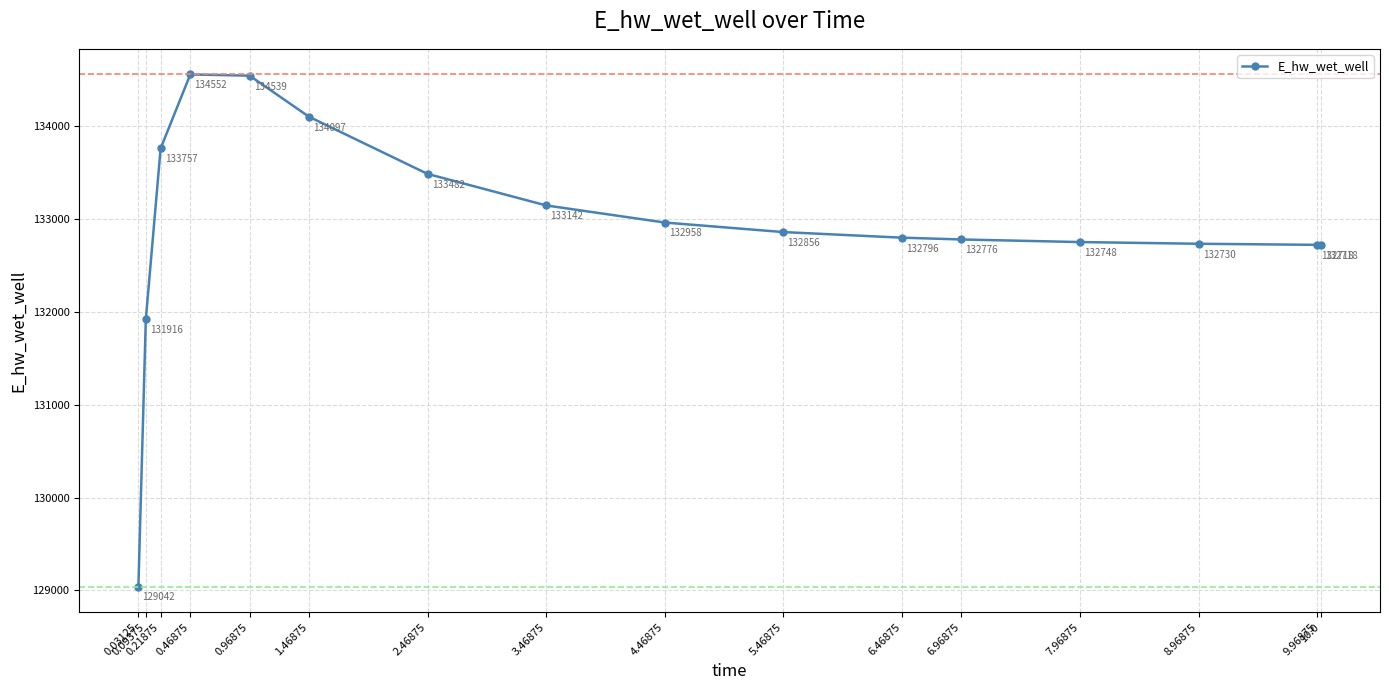

True or false: there are more than 2 points higher than both neighbors.

False